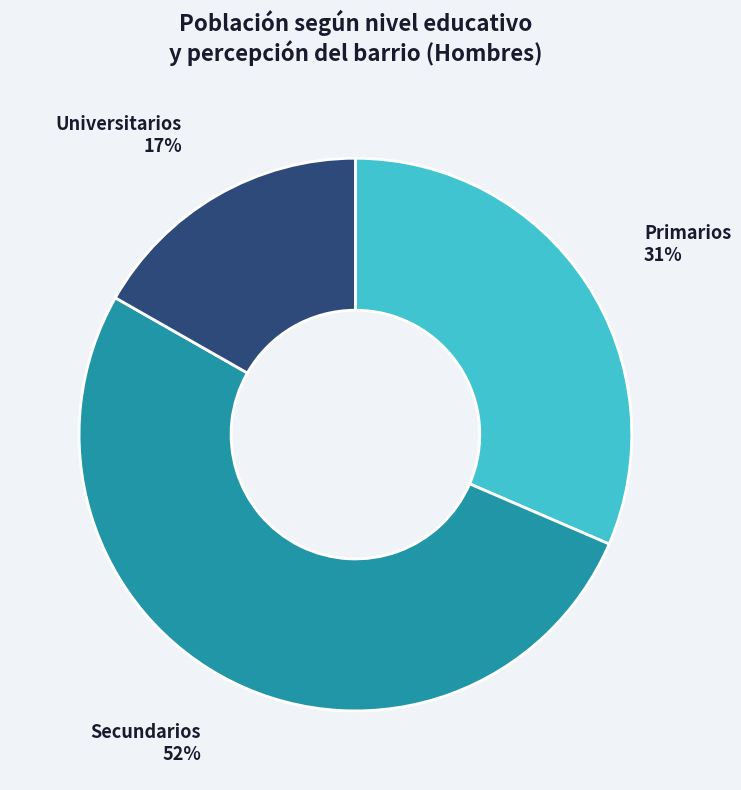

The Secundarios slice represents 41% of the pie. True or false?

False